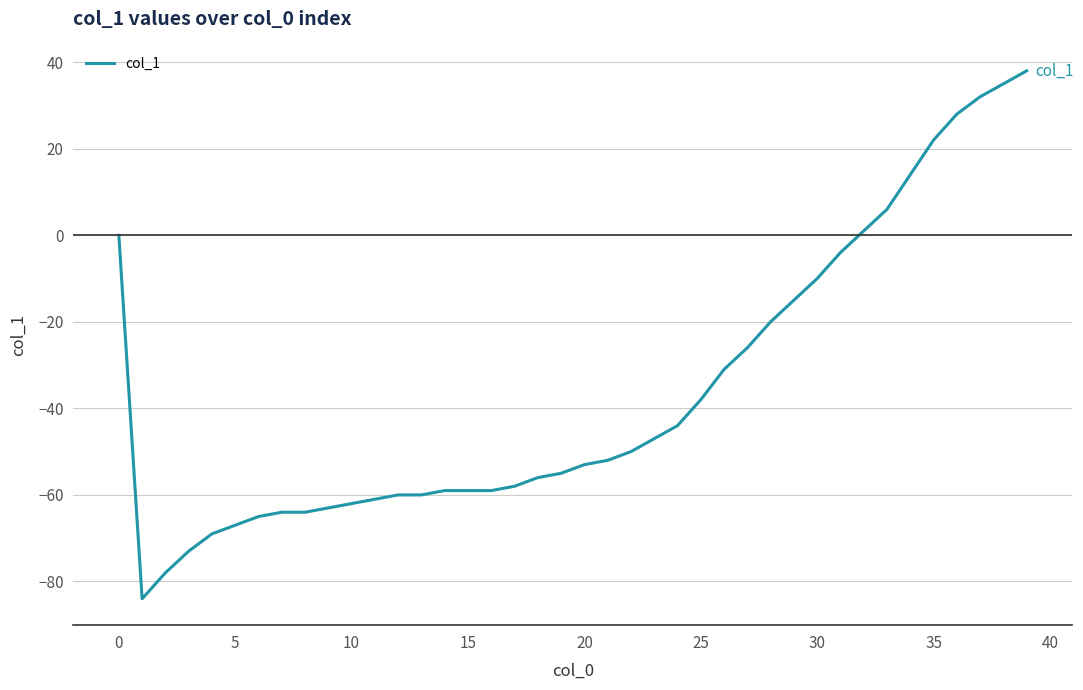

What is the difference between the maximum and minimum values?

122